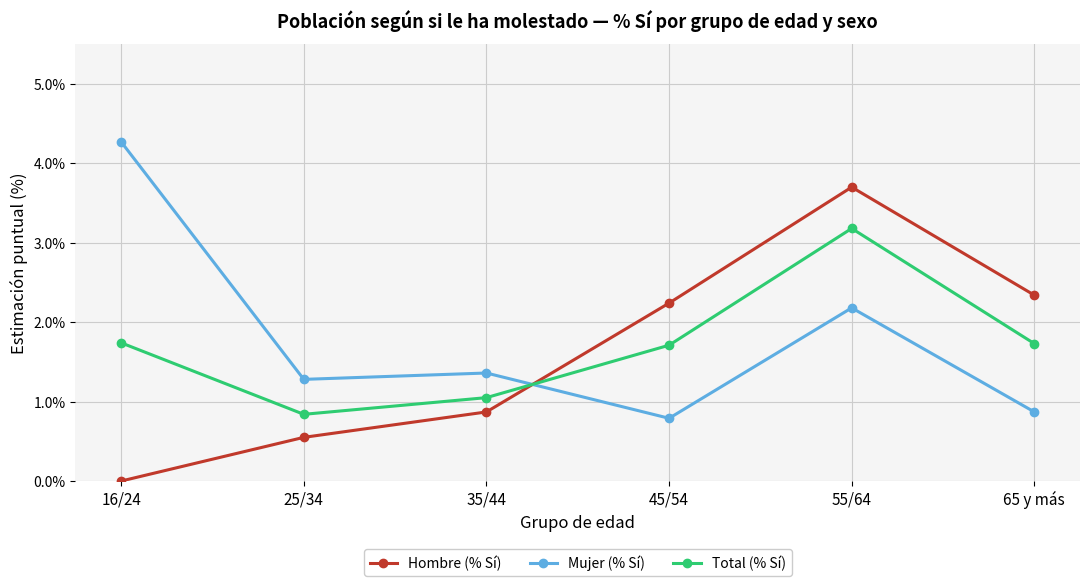

What is the difference between the Hombre (% Sí) values at 25/34 and 65 y más?

1.8